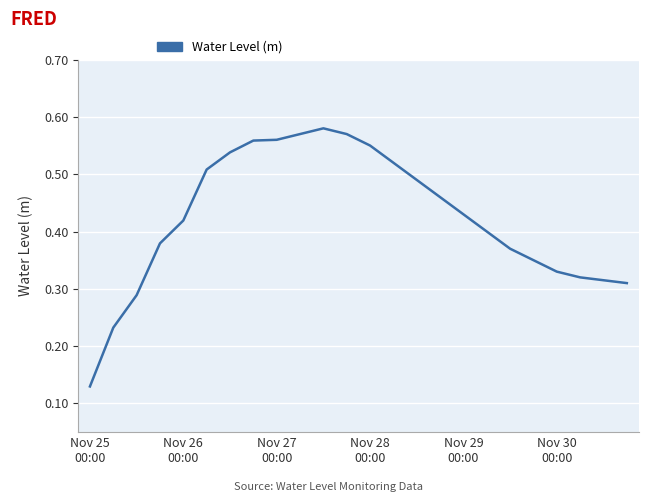

What is the difference between the second highest and second lowest values?

0.3